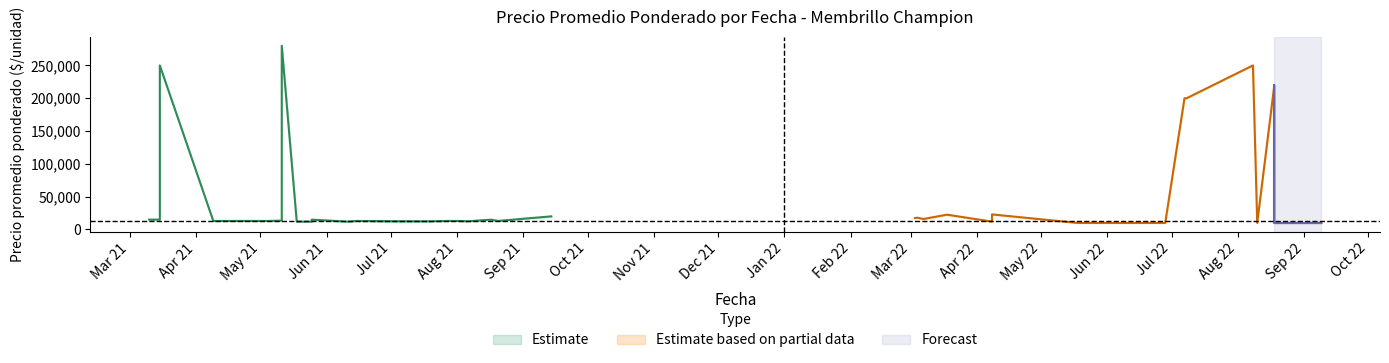

Read the Precio minimo value at 6, to the nearest 100.

200000